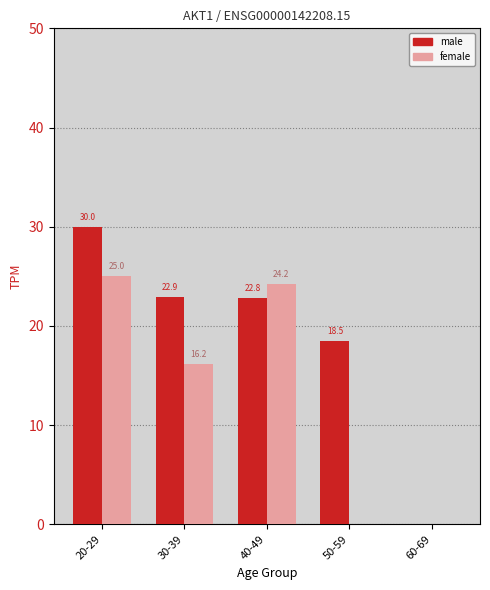

Is the value of female at 30-39 greater than the value of male at 60-69?

Yes